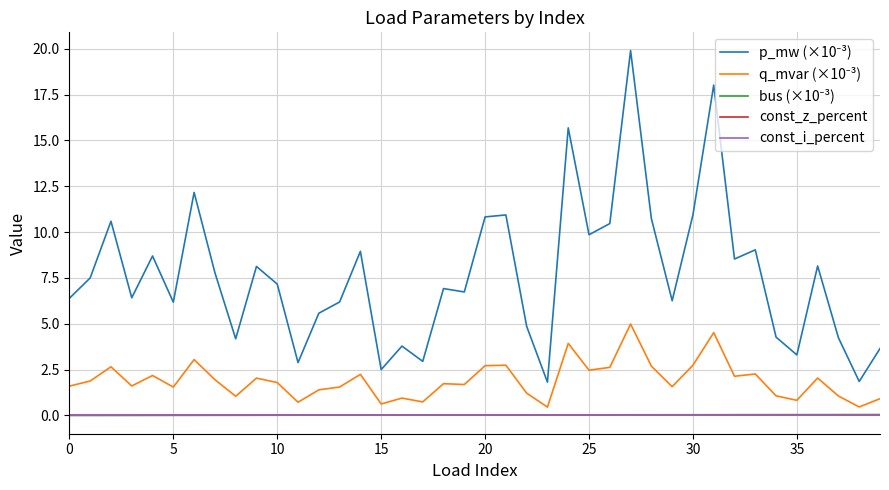

Is this an area chart (filled region under the line)?

No